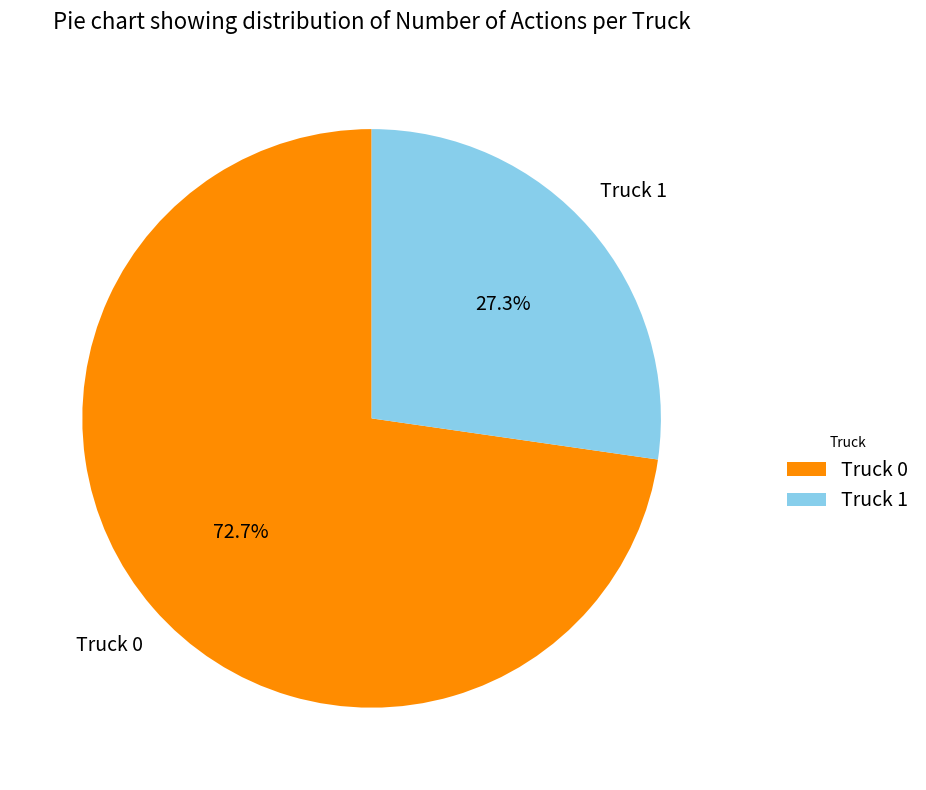

Between Truck 0 and Truck 1, which is larger?

Truck 0